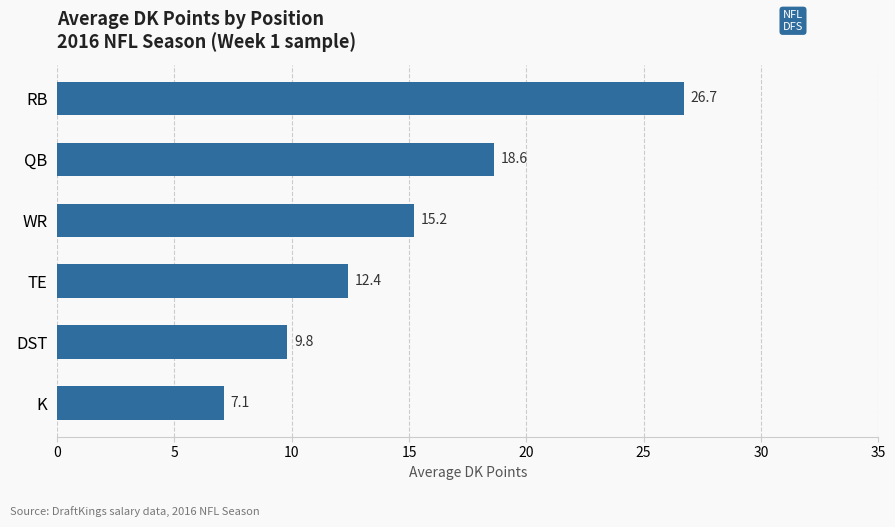

What is the maximum value shown in the chart?

26.7